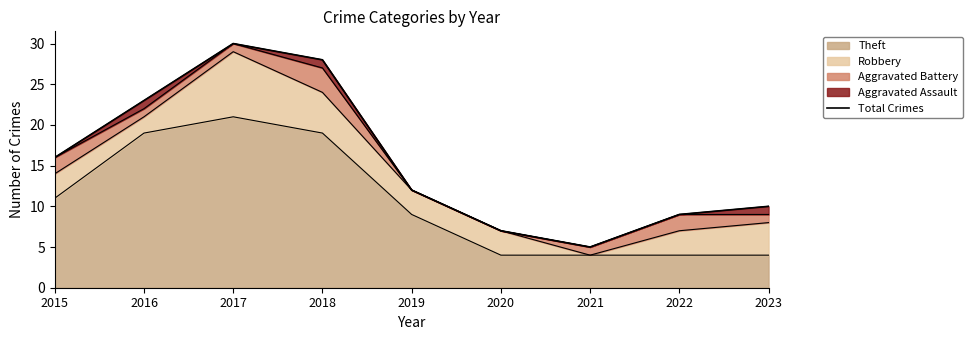

How many points are higher than both their immediate neighbors (excluding endpoints)?

1